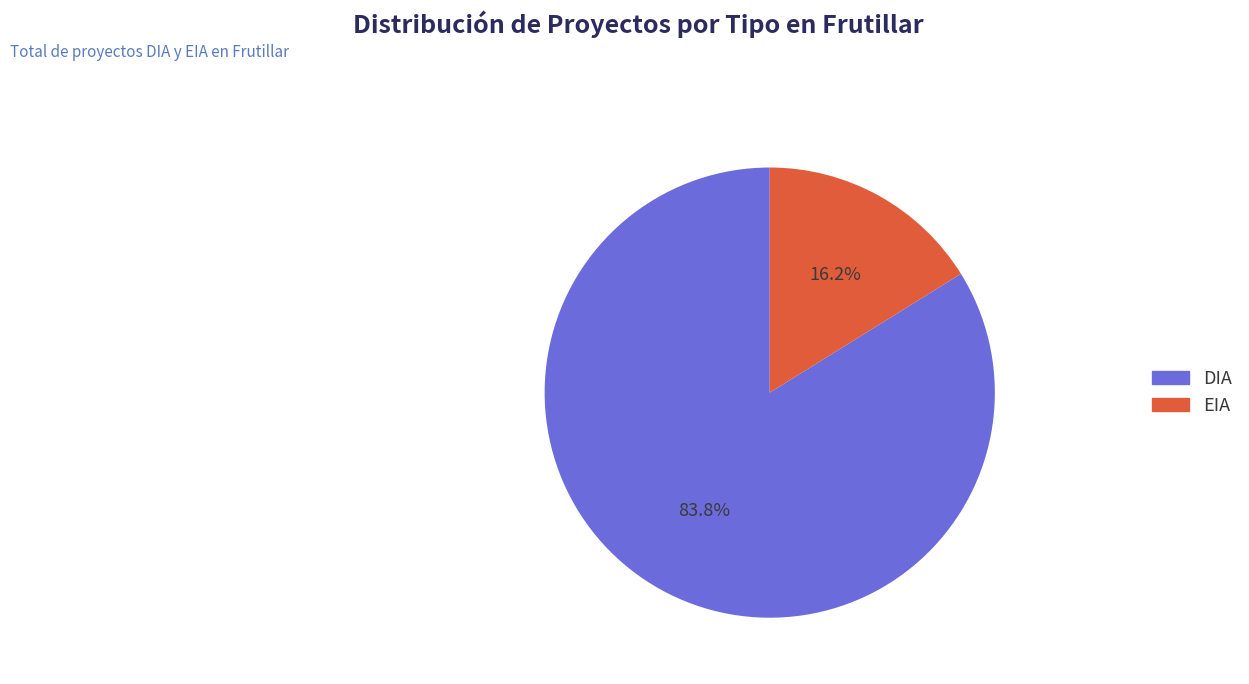

Does EIA represent more than half of the total?

No